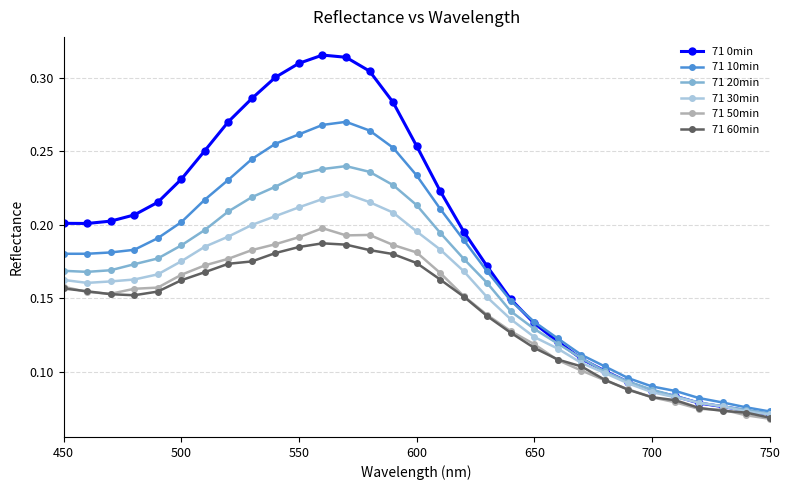

In 71 20min, how many points are lower than both neighbors (excluding endpoints)?

1